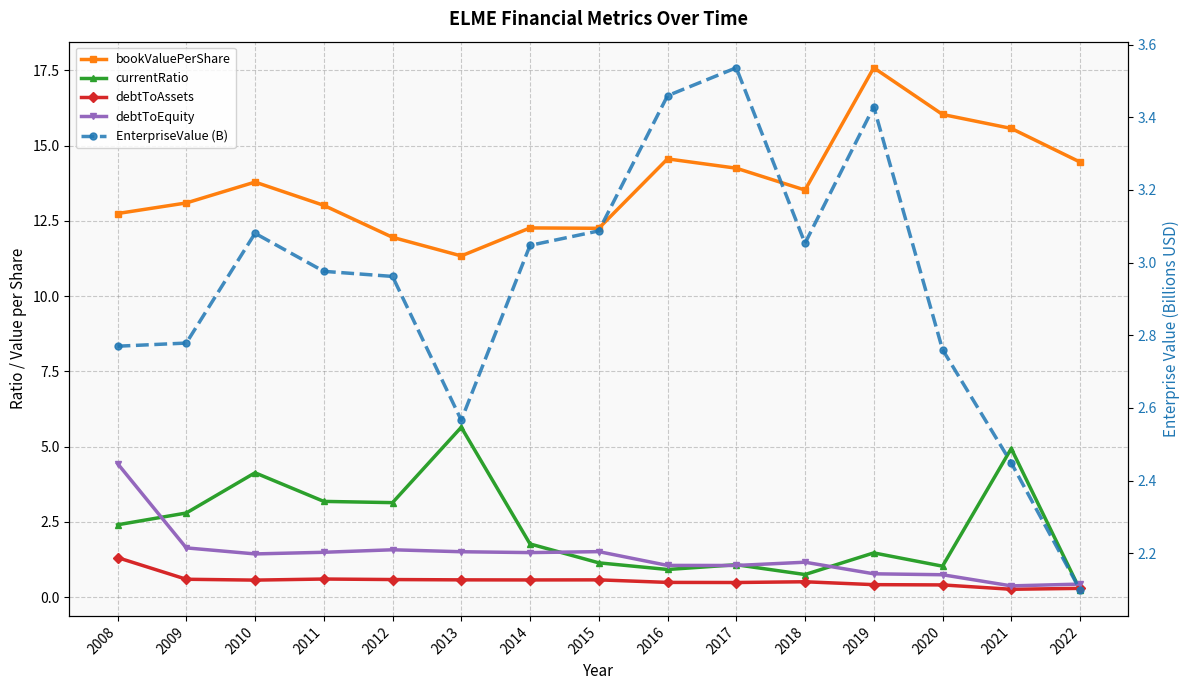

True or false: EnterpriseValue (B) and bookValuePerShare cross at least once.

False